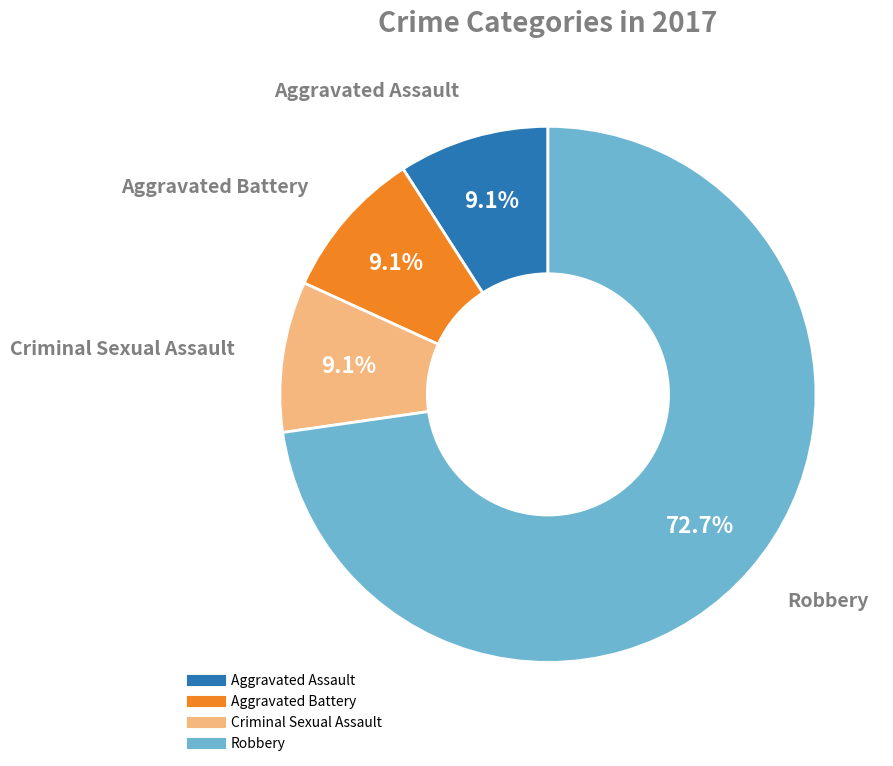

What is the ratio of the value at Aggravated Battery to the value at Aggravated Assault?

1.0